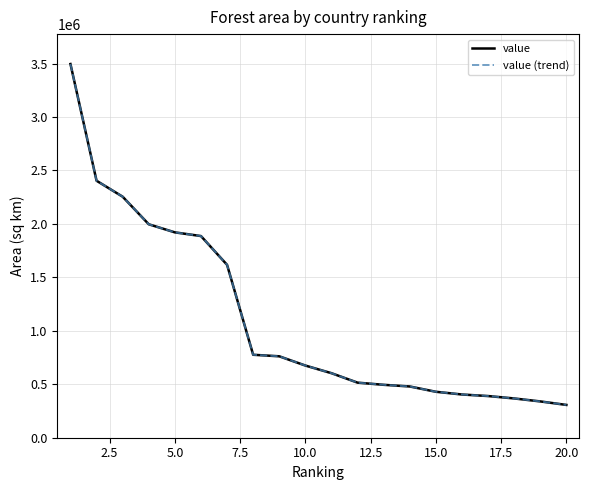

Does the chart display data point markers on the line(s)?

No